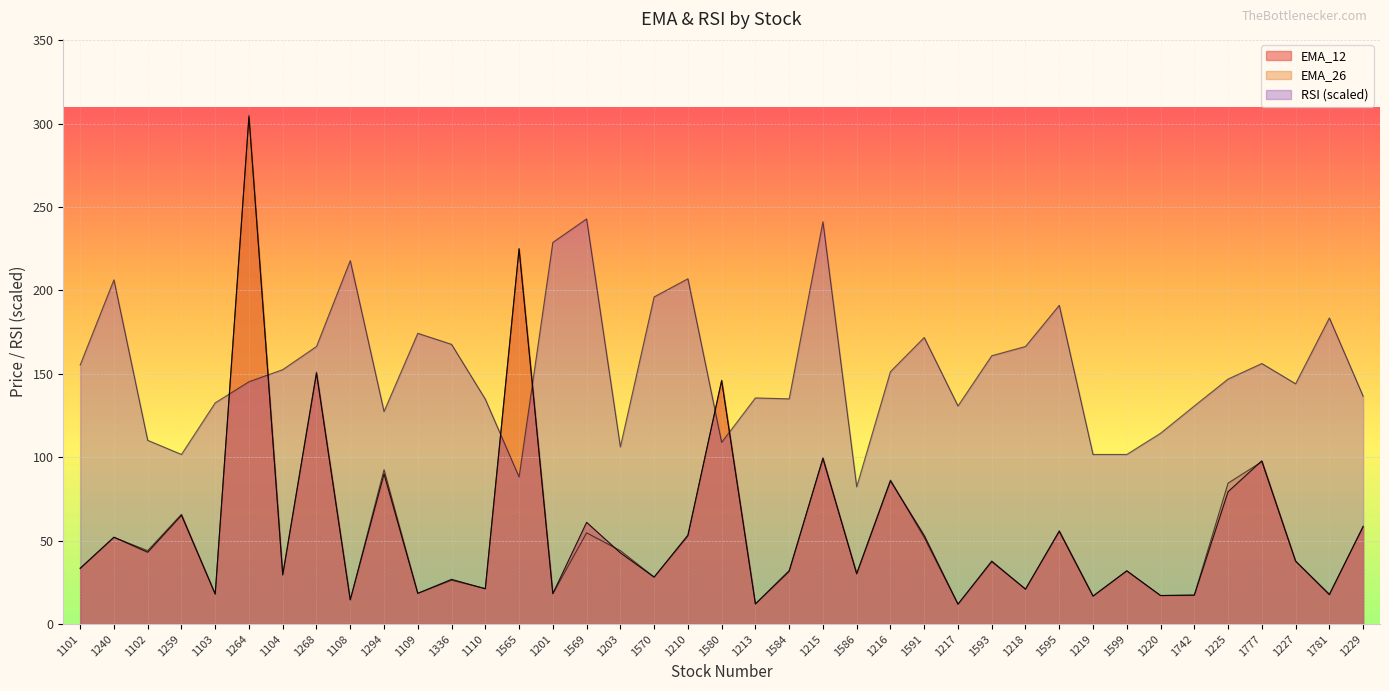

Which series ends up on top after the final intersection of RSI and EMA_26?

RSI